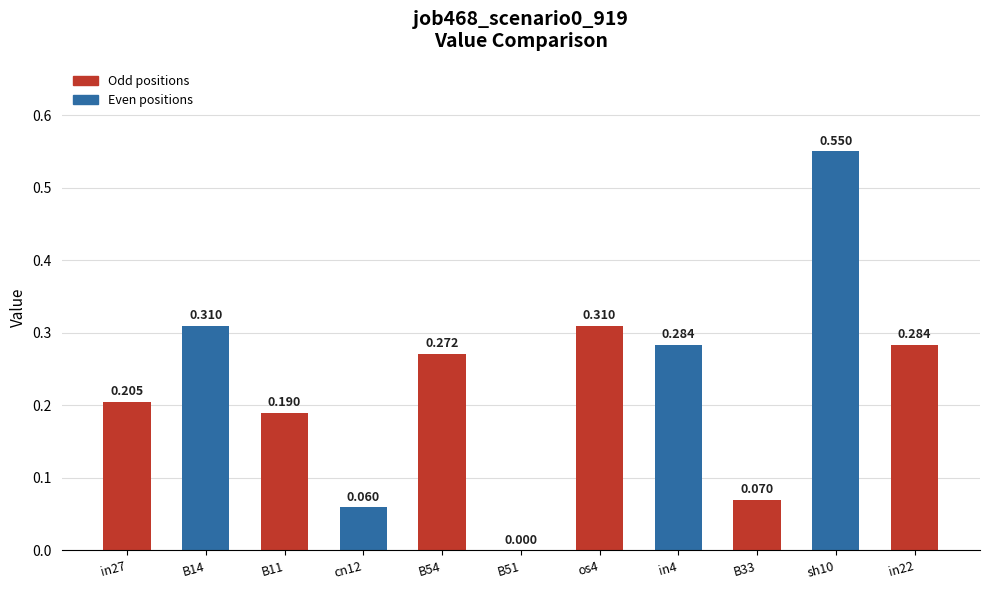

Read the value at in27.

0.2